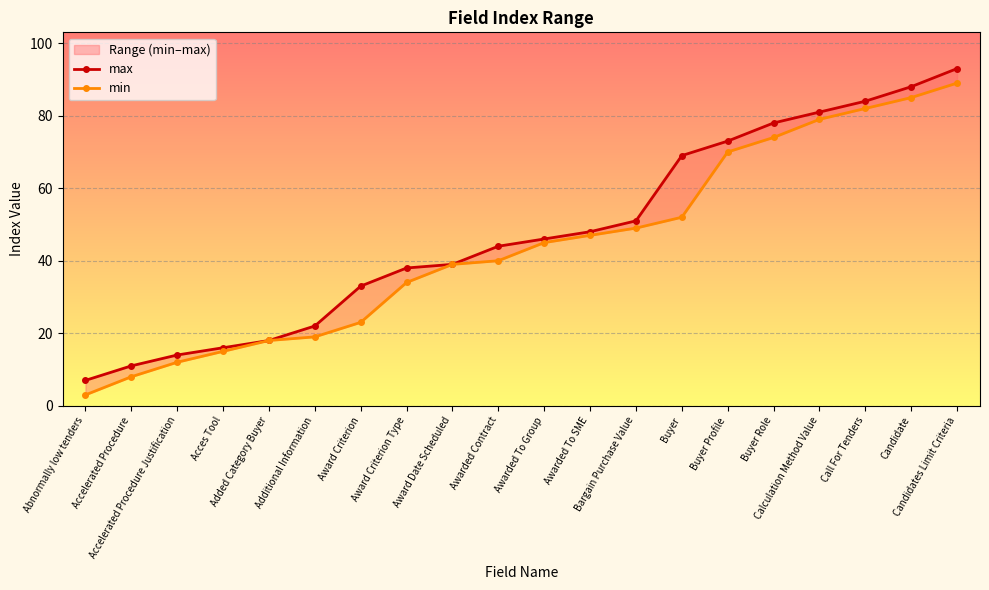

What is the value of the max point at the 6th from the left?

22